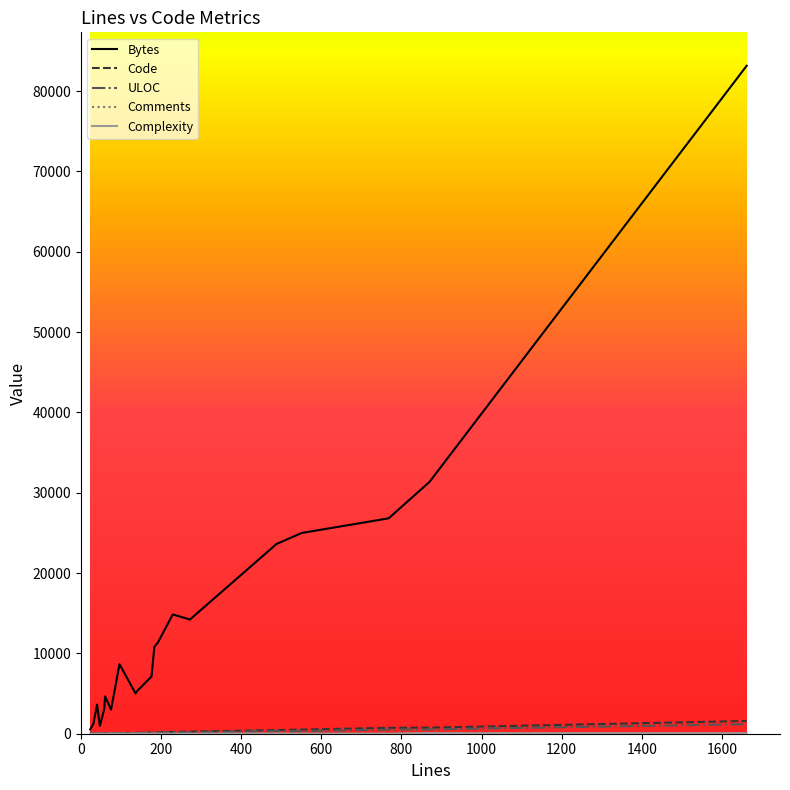

What is the greatest value displayed?

83146